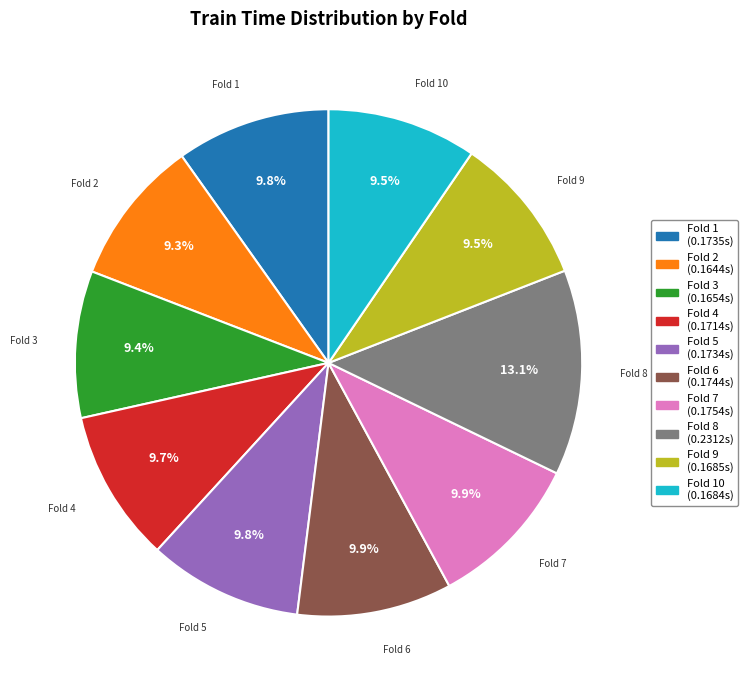

Combined, what portion of the pie is Fold 4 and Fold 1?

19.5%